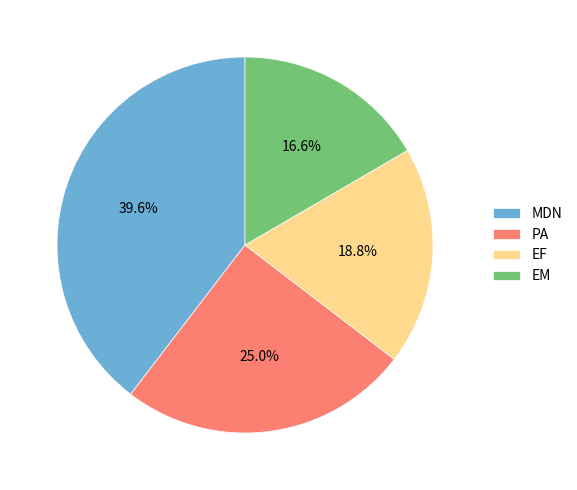

To the nearest percent, what is the difference between the largest and smallest slice percentages?

23%